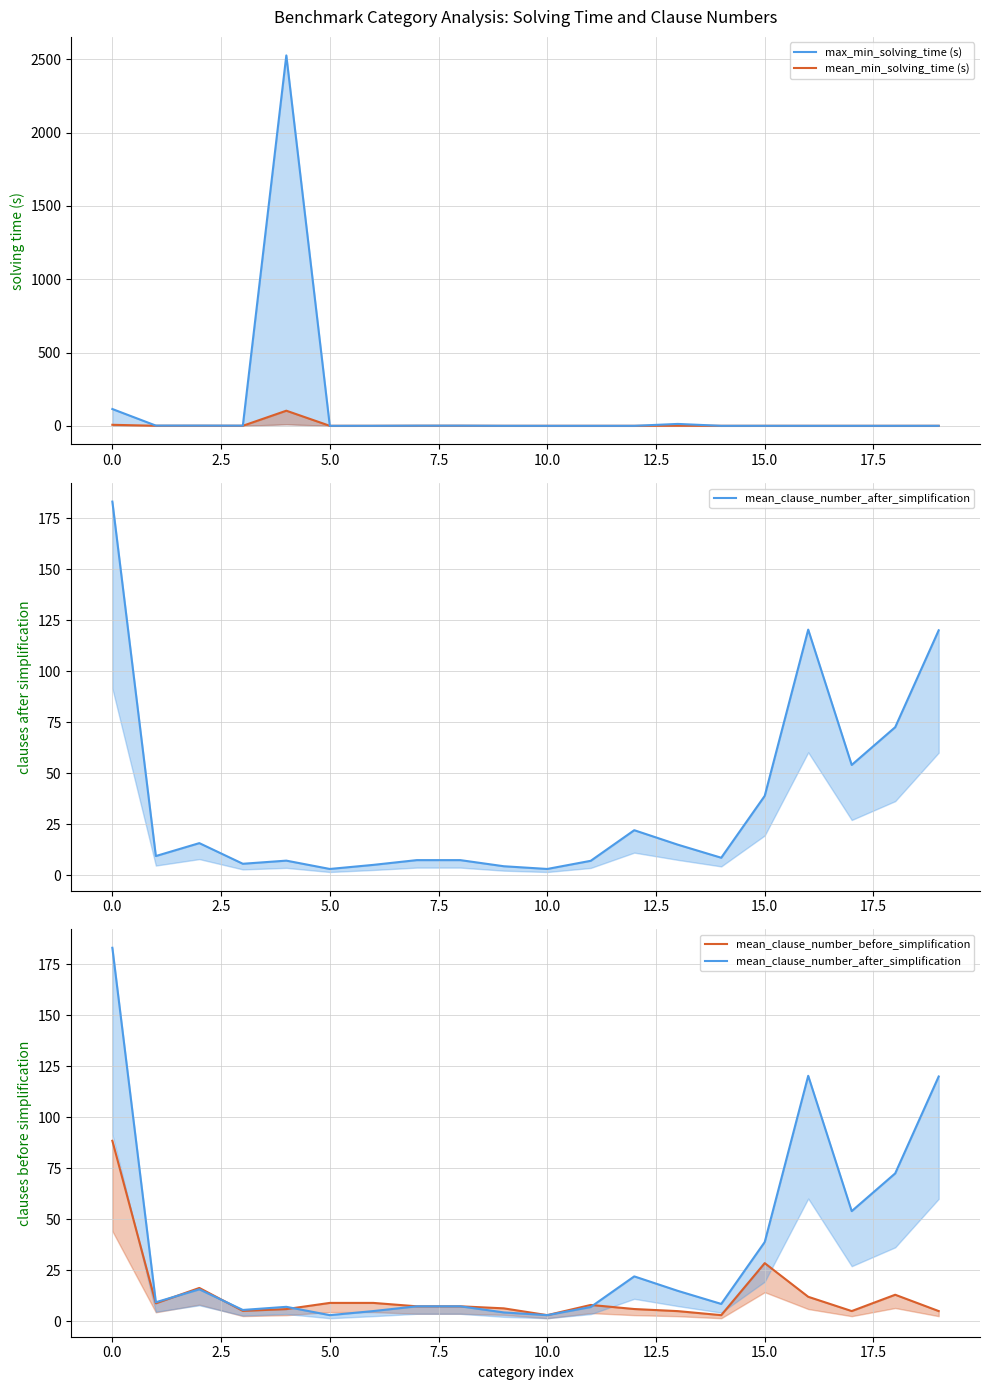

How many times do mean_min_solving_time (s) and mean_clause_number_before_simplification cross each other?

2